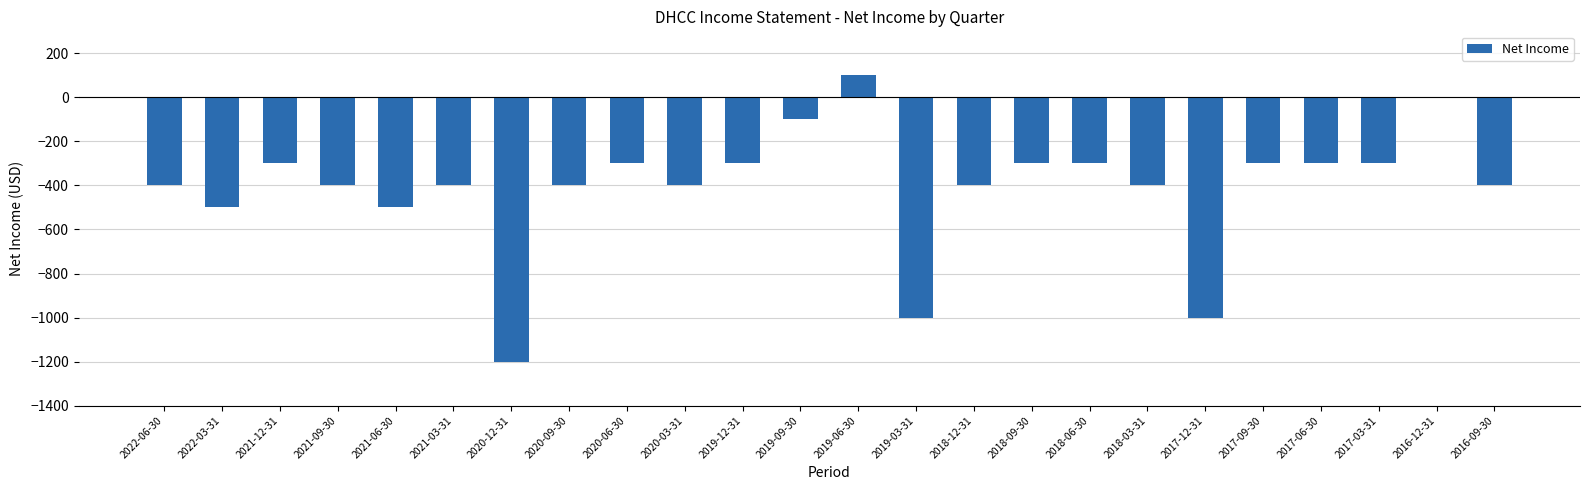

At which category does the chart reach its peak across all series?

2019-06-30